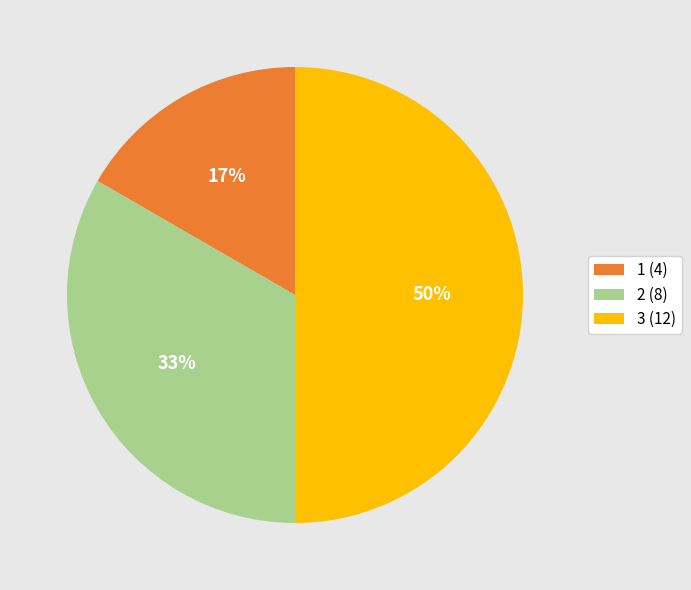

To the nearest percent, what is the combined percentage of 1 (4) and 3 (12)?

67%